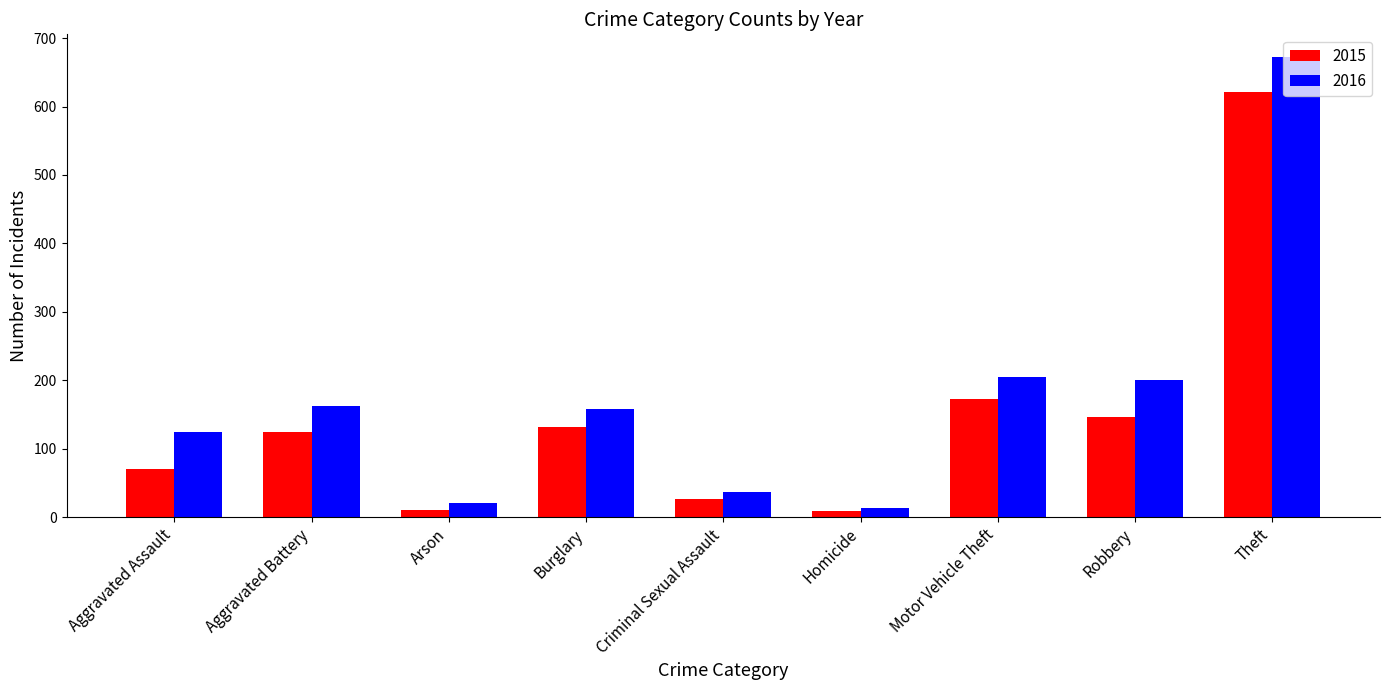

Between Homicide and Theft, which series saw the biggest shift?

2016